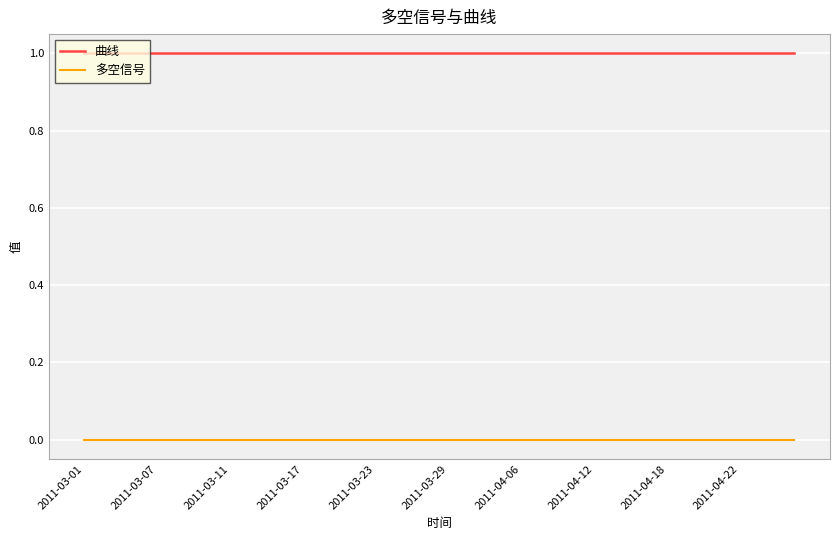

How many lines are shown in the chart?

2